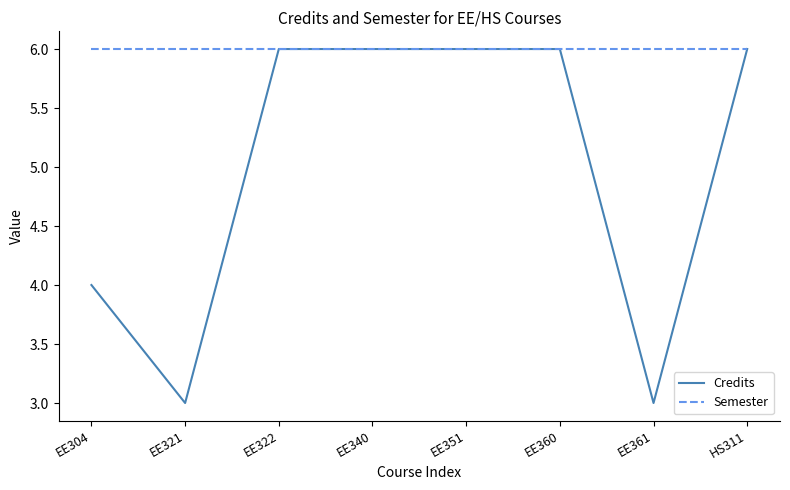

Which series has the widest spread of values?

Credits